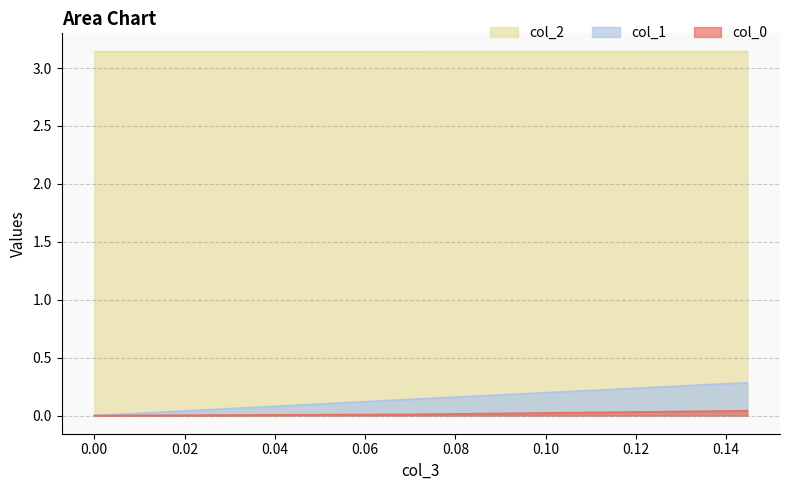

How many values in col_1 are above zero?

2